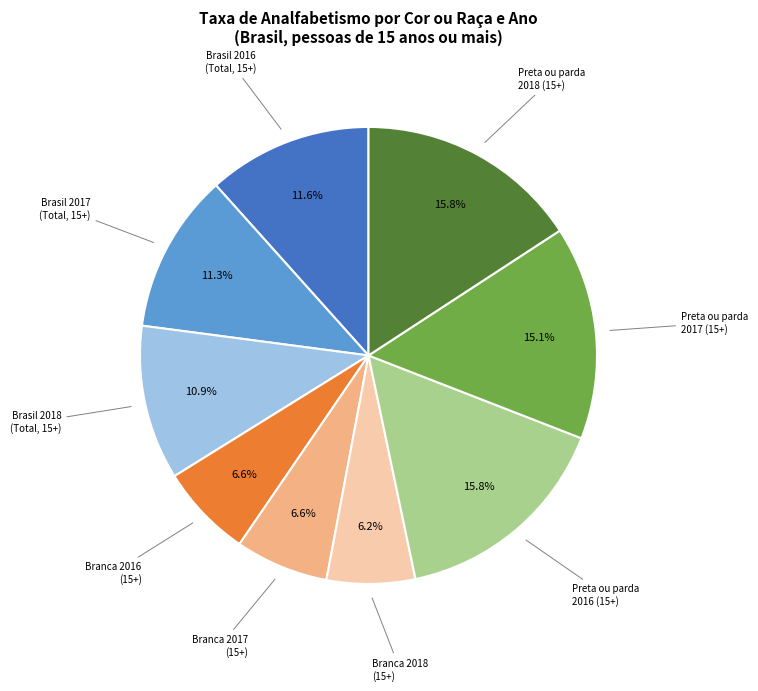

Is there any slice that represents more than half of the pie?

No